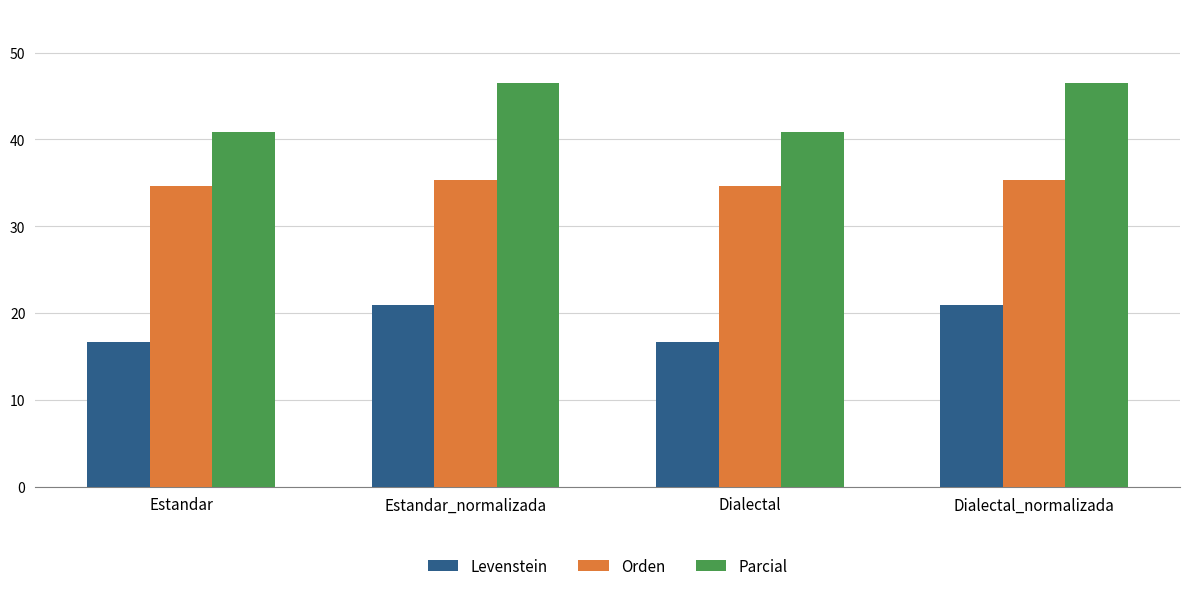

What is the approximate value of Levenstein at Dialectal?

16.7